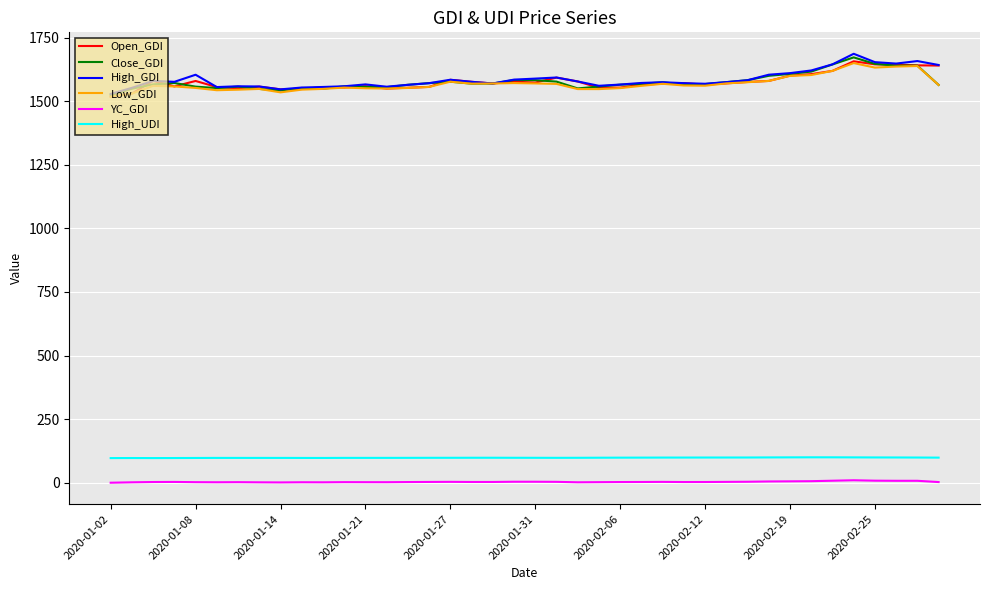

True or false: YC_GDI and Close_GDI cross at least once.

False